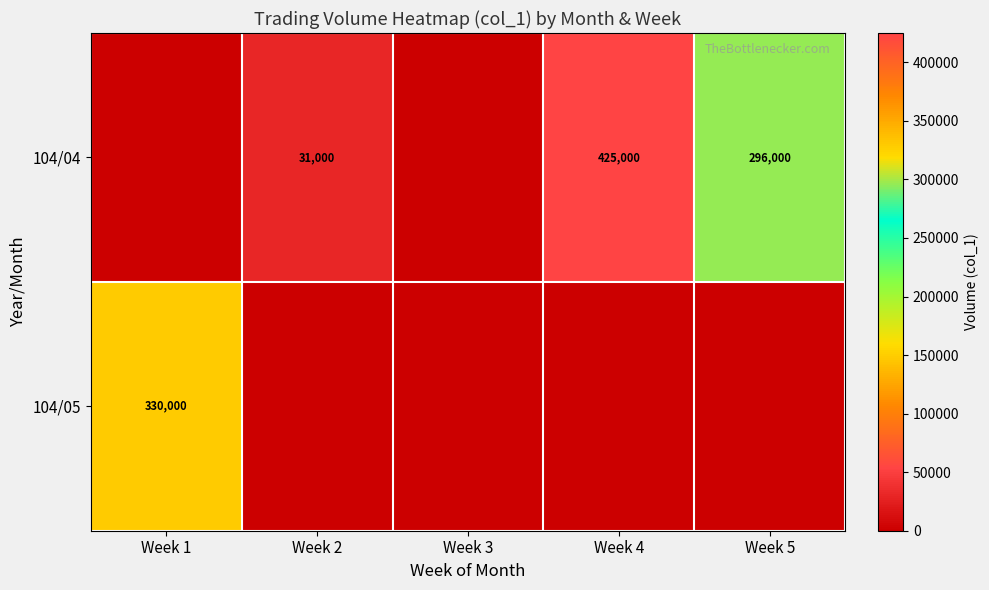

True or false: 104/05 has a value of 330000 at Week 1.

True